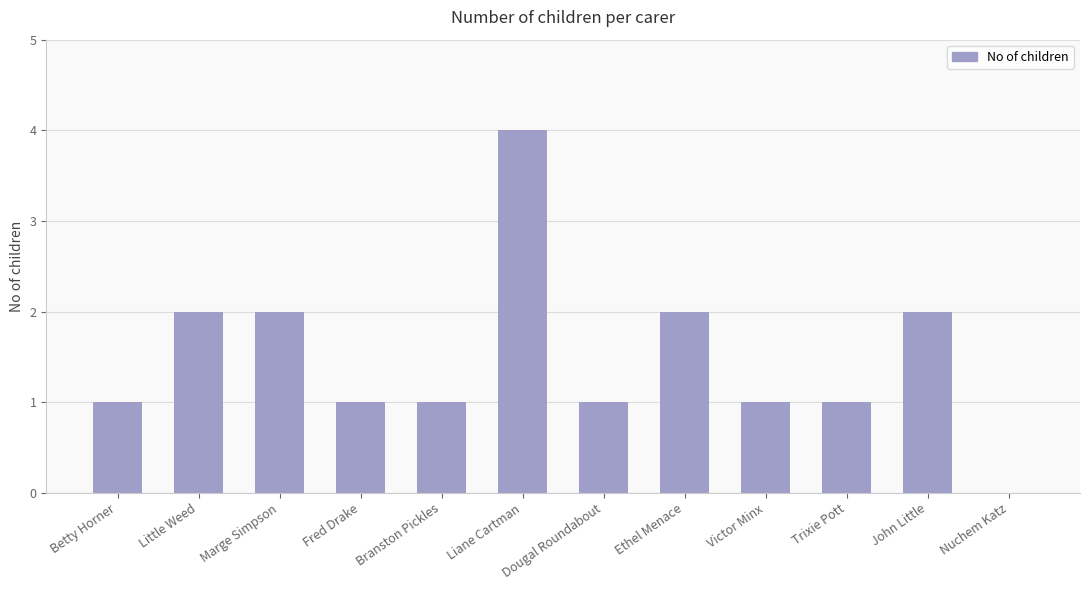

Are the bars grouped side by side (vs. stacked)?

No